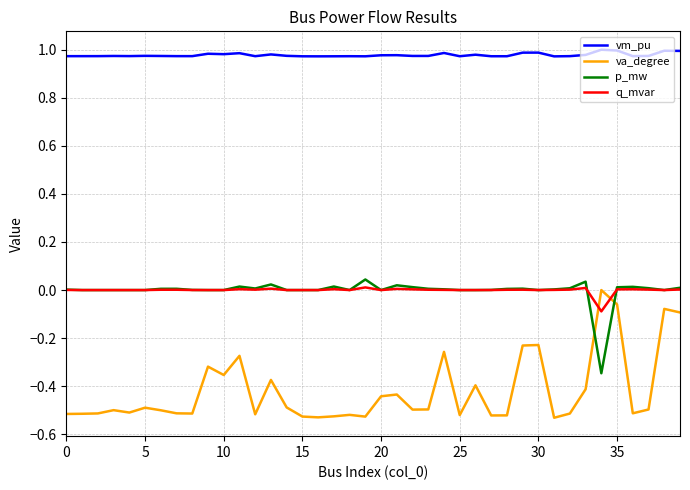

In p_mw, how many points are higher than both neighbors (excluding endpoints)?

9